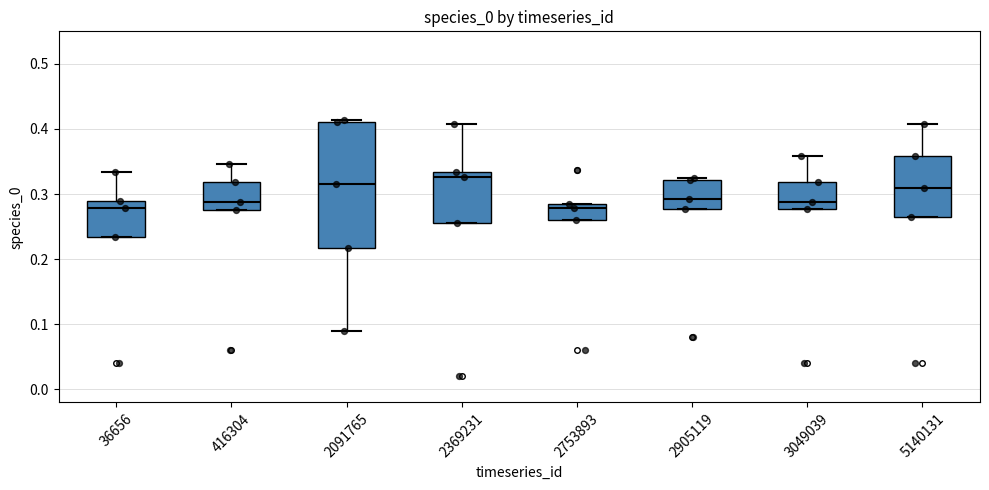

Where is the lower edge of the box at x = 2753893 on the y-axis? The values are not printed on the chart, so give them approximately, as read against the axis.

0.26